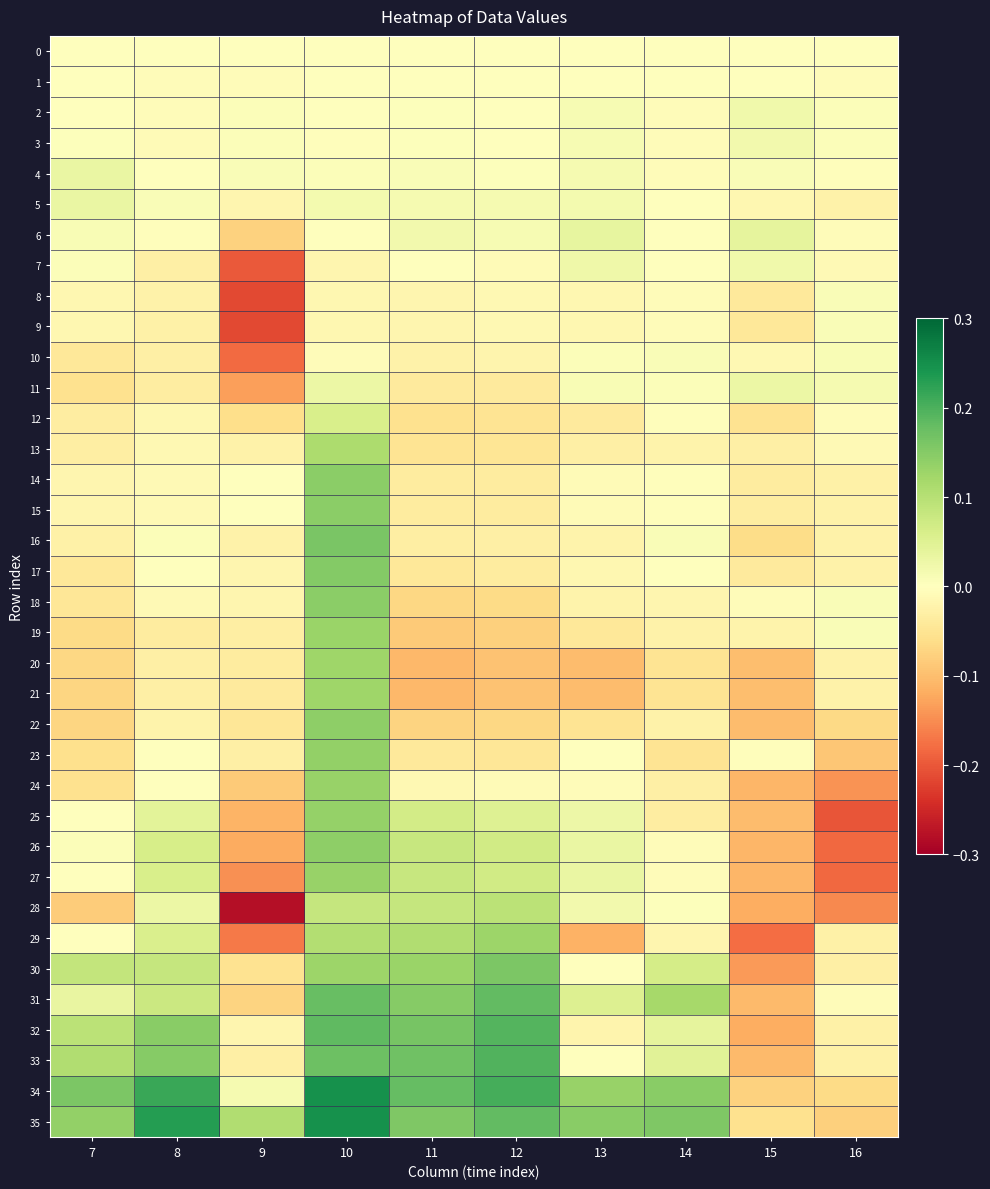

Which series has the largest total across all categories?

35